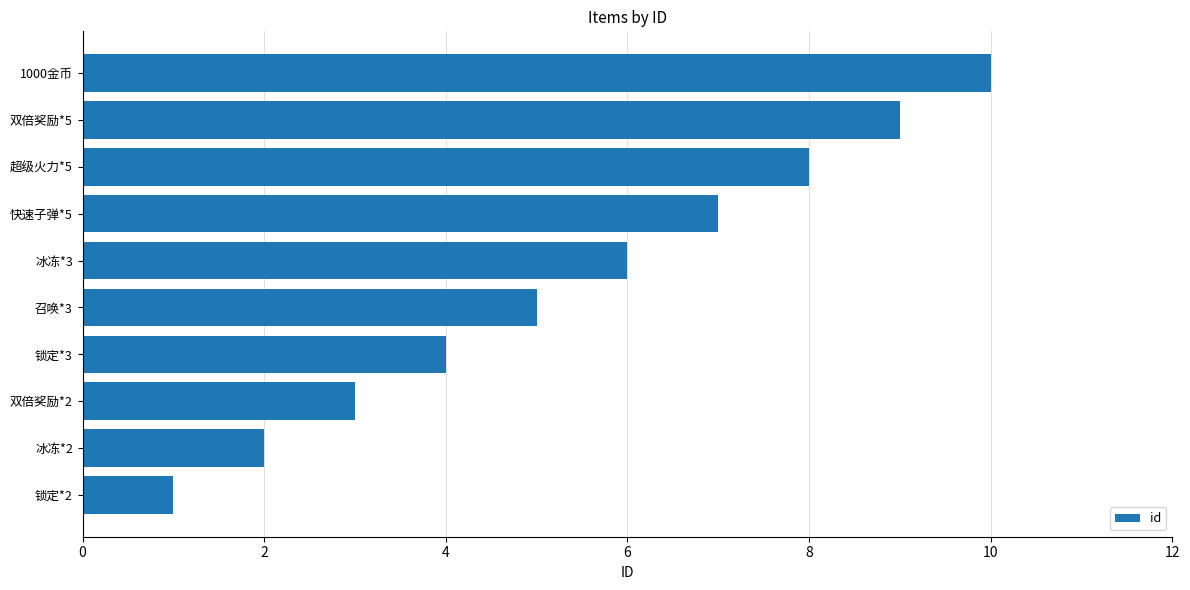

What is the change in value from 双倍奖励*5 to 1000金币?

+1